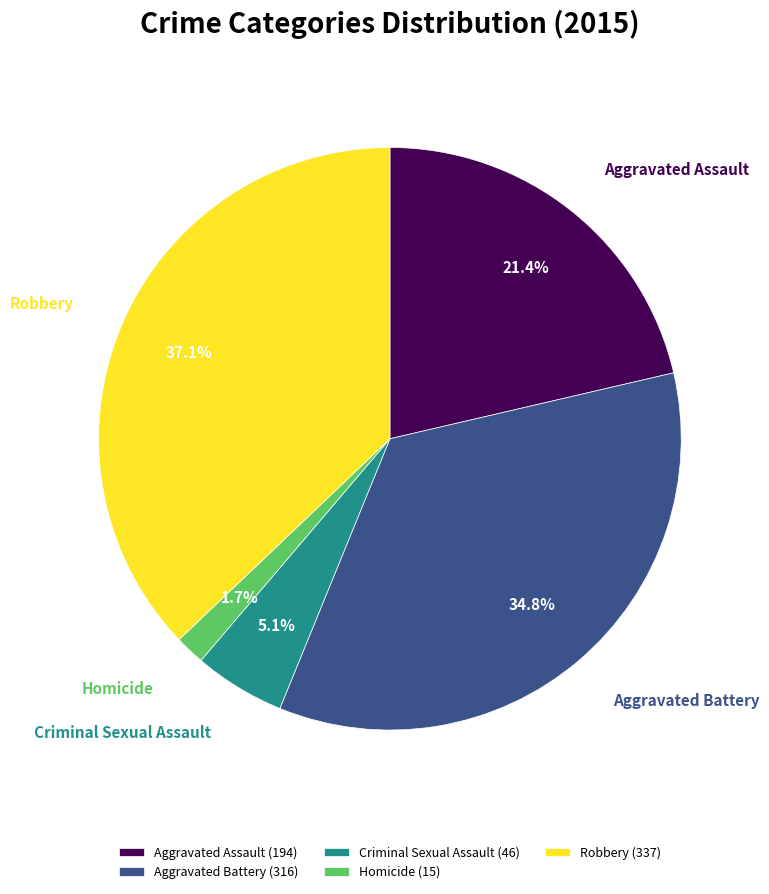

How many segments does this pie chart have?

5